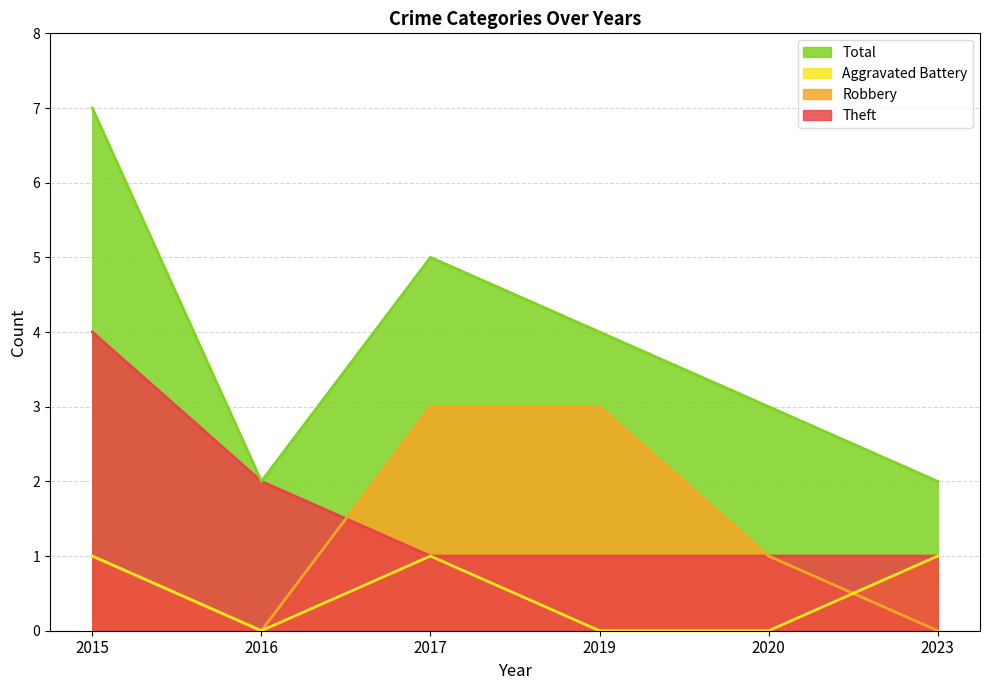

Which series has the largest total across all categories?

Total